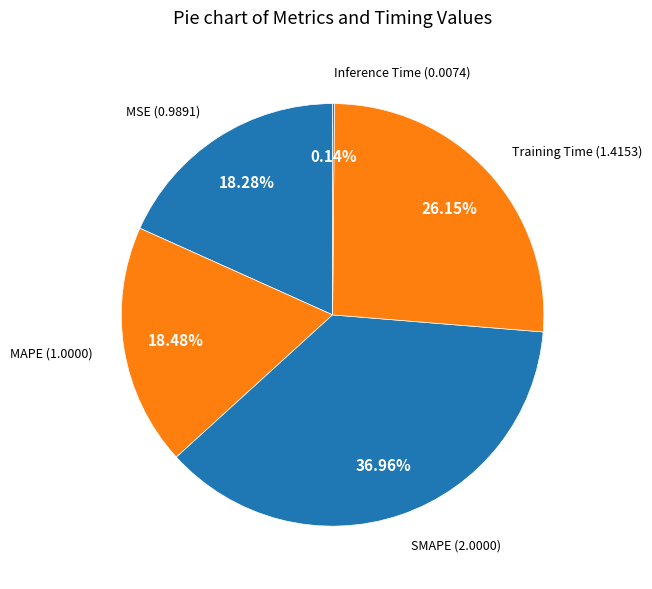

Does any single category account for the majority?

No